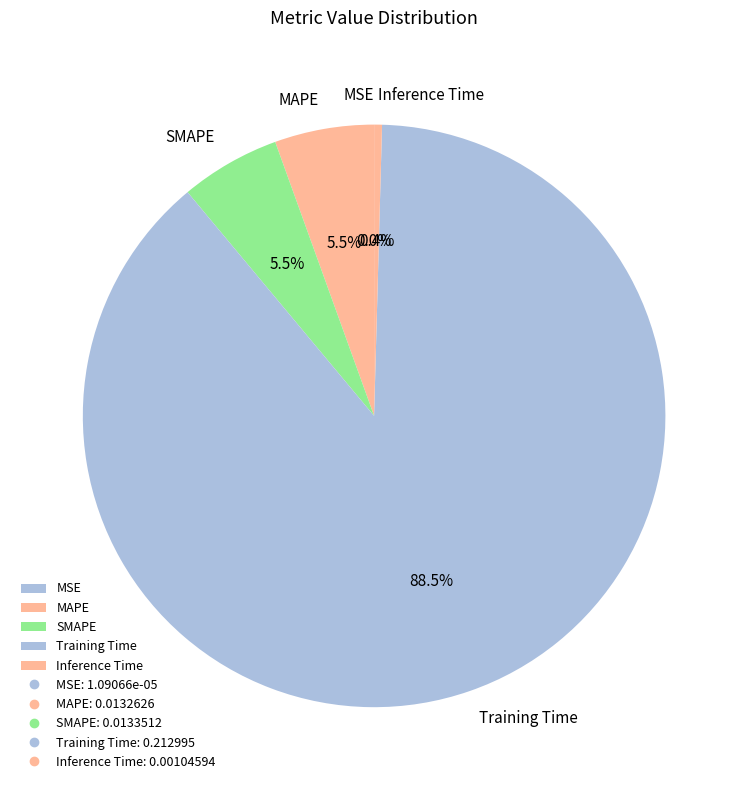

What is the largest slice in the pie chart?

Training Time